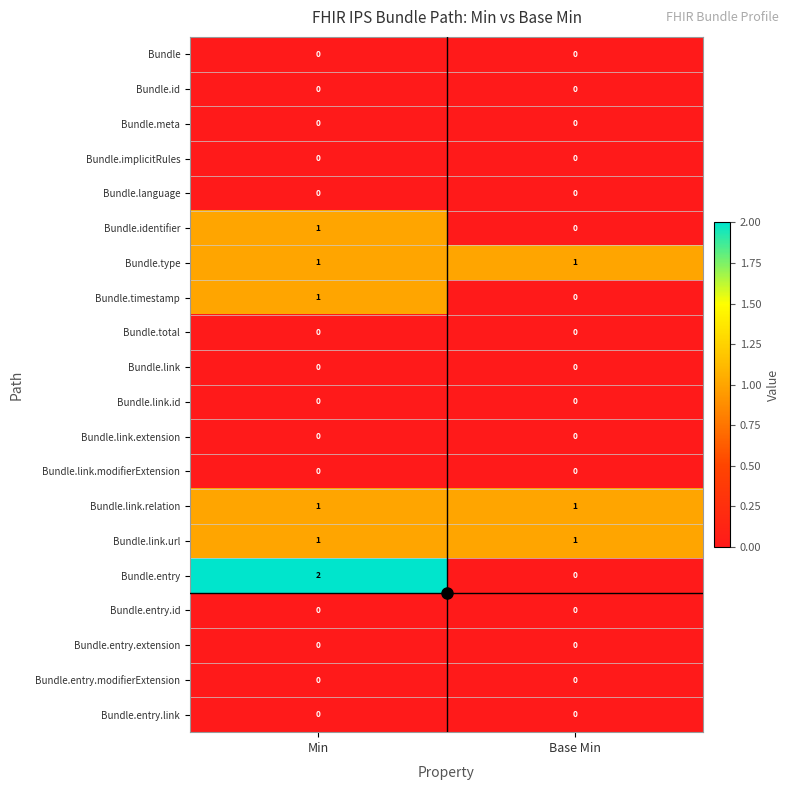

At which category is the sum across all series the highest?

Min